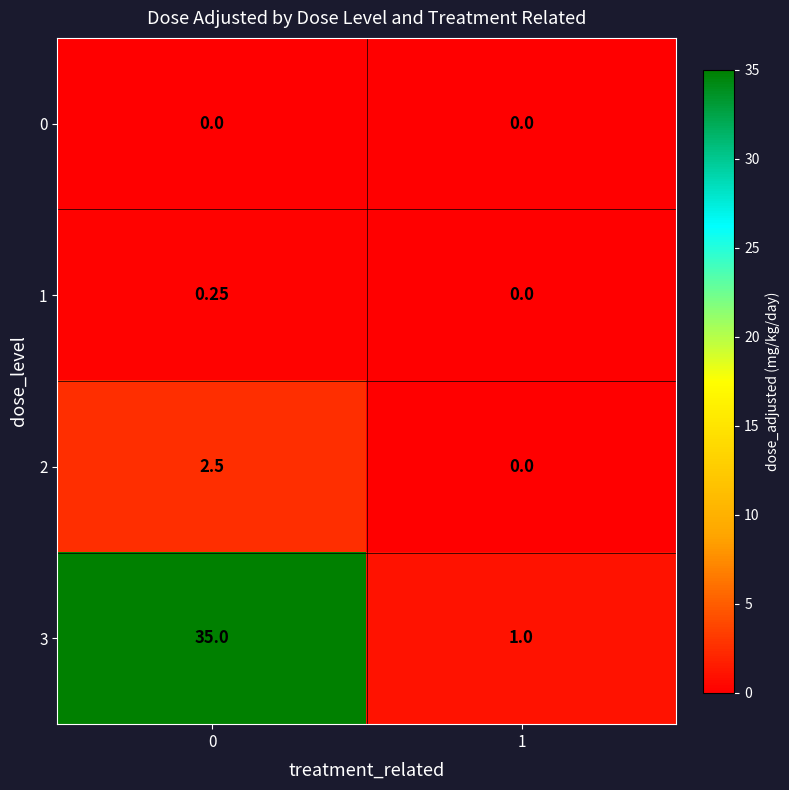

Is the value of 1 at 1 greater than the value of 3 at 0?

No